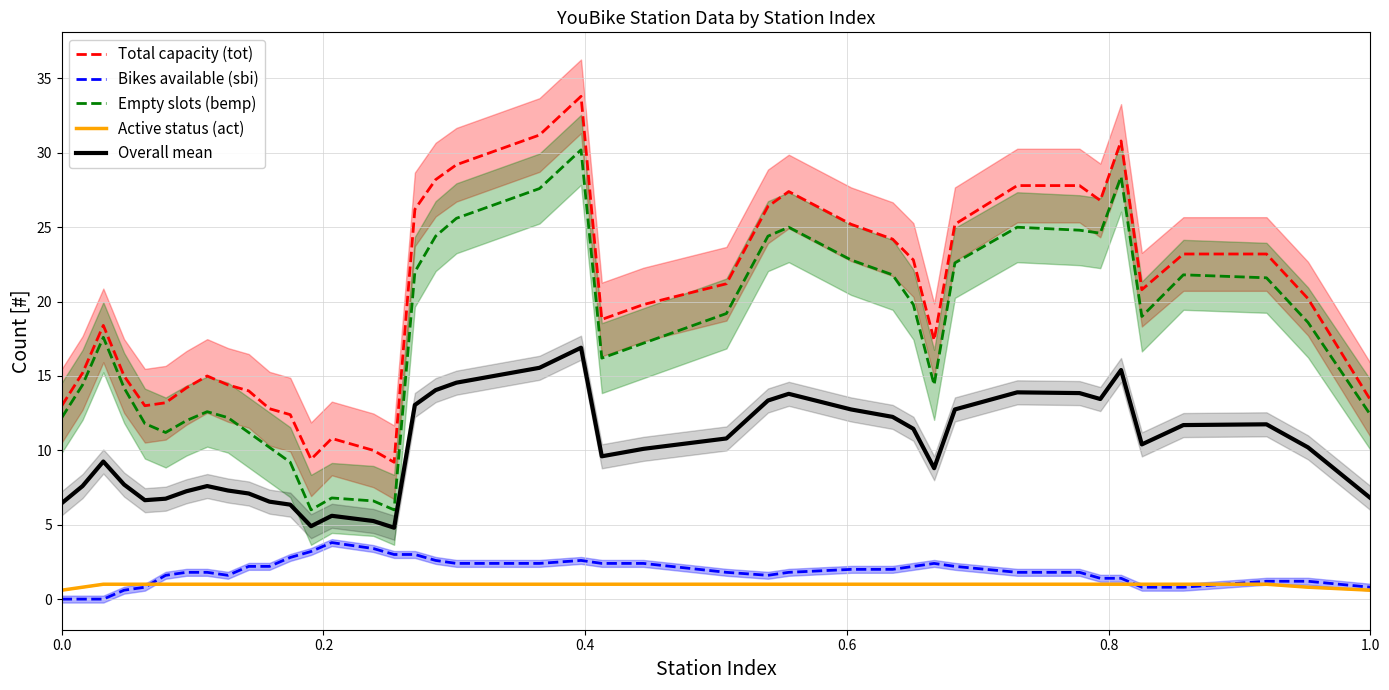

Reading left to right, what are all the values shown in this chart?

Total capacity (tot): 13.0	15.2	18.4	15.0	13.0	13.2	14.2	15.0	14.4	14.0	12.8	12.4	9.4	10.8	10.0	9.2	26.2	28.2	29.2	31.2	33.8	18.8	19.8	21.2	26.4	27.4	25.2	24.2	22.8	17.4	25.2	27.8	27.8	26.8	30.8	20.8	23.2	23.2	20.2	13.4
Bikes available (sbi): 0.0	0.0	0.0	0.6	0.8	1.6	1.8	1.8	1.6	2.2	2.2	2.8	3.2	3.8	3.4	3.0	3.0	2.6	2.4	2.4	2.6	2.4	2.4	1.8	1.6	1.8	2.0	2.0	2.2	2.4	2.2	1.8	1.8	1.4	1.4	0.8	0.8	1.2	1.2	0.8
Empty slots (bemp): 12.2	14.4	17.6	14.2	11.8	11.2	12.0	12.6	12.2	11.2	10.2	9.2	6.0	6.8	6.6	6.0	22.0	24.4	25.6	27.6	30.2	16.2	17.2	19.2	24.4	25.0	22.8	21.8	19.8	14.4	22.6	25.0	24.8	24.6	28.4	19.0	21.8	21.6	18.6	12.4
Active status (act): 0.6	0.8	1.0	1.0	1.0	1.0	1.0	1.0	1.0	1.0	1.0	1.0	1.0	1.0	1.0	1.0	1.0	1.0	1.0	1.0	1.0	1.0	1.0	1.0	1.0	1.0	1.0	1.0	1.0	1.0	1.0	1.0	1.0	1.0	1.0	1.0	1.0	1.0	0.8	0.6
Overall mean: 6.5	7.6	9.2	7.7	6.7	6.8	7.3	7.6	7.3	7.1	6.6	6.4	4.9	5.6	5.2	4.8	13.1	14.1	14.6	15.6	16.9	9.6	10.1	10.8	13.4	13.8	12.8	12.3	11.5	8.8	12.8	13.9	13.9	13.5	15.4	10.4	11.7	11.8	10.2	6.8